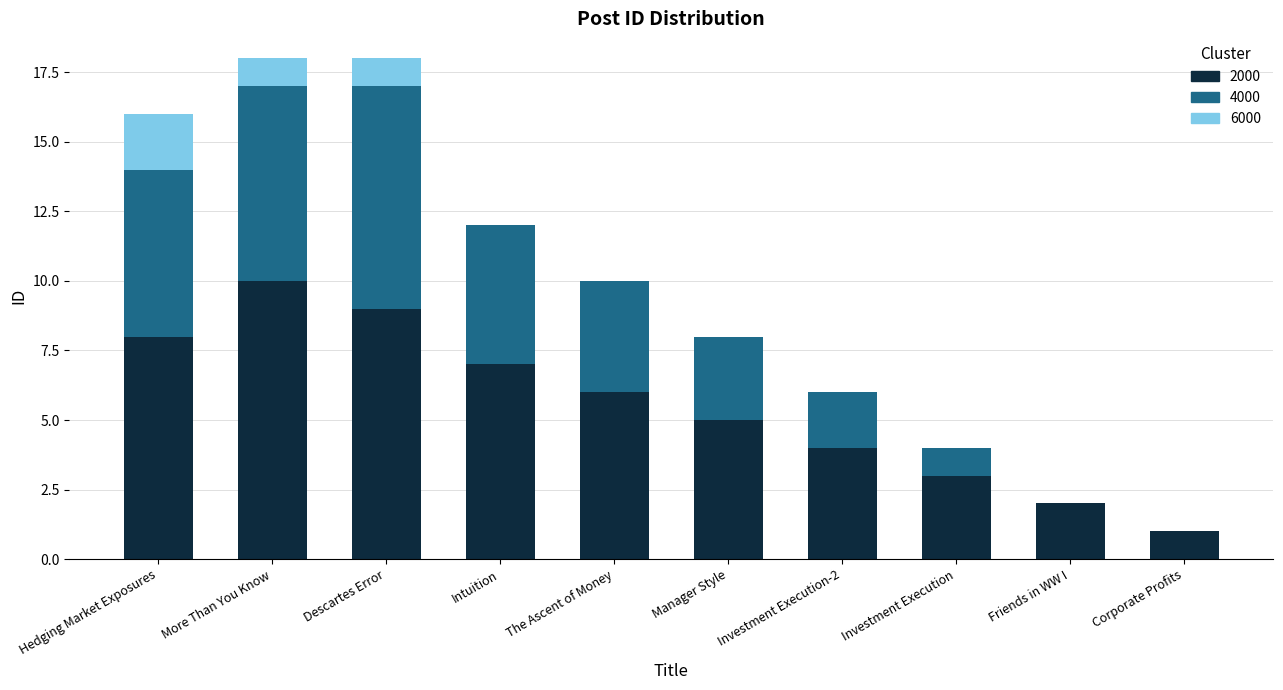

How many categories are shown in the chart?

10